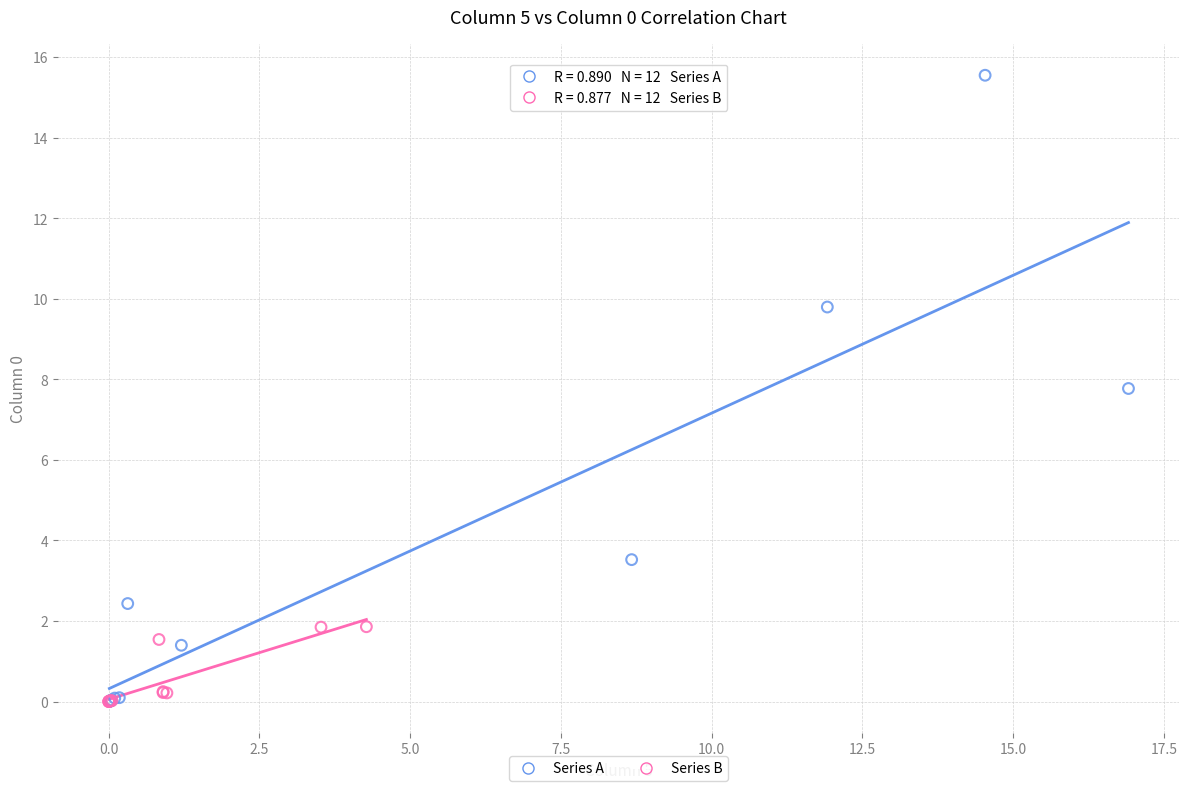

Which series has the widest spread of Y values?

Series A